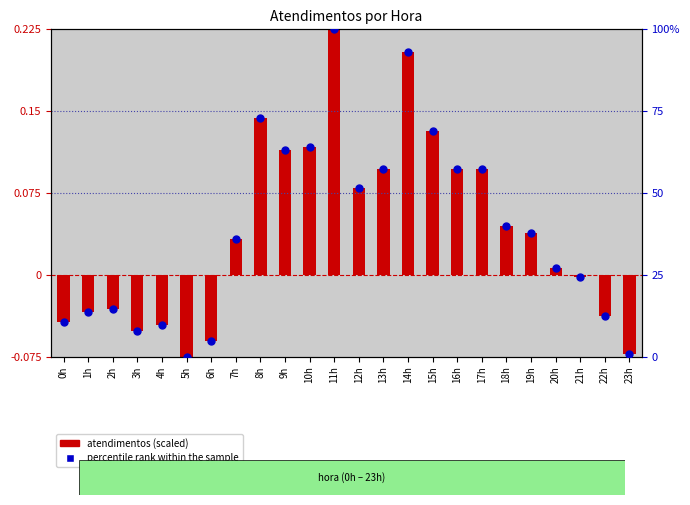

Is the value of atendimentos (scaled) at 15h greater than the value of percentile rank within the sample at 23h?

No